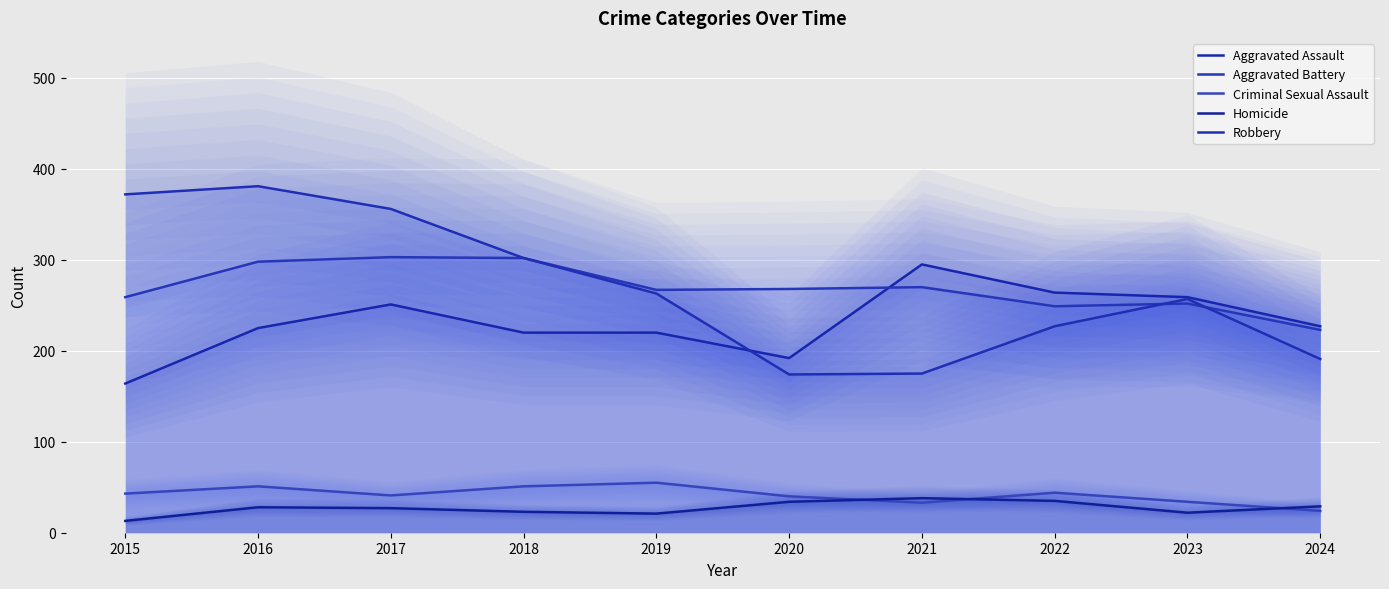

In Homicide, how many points are higher than both neighbors (excluding endpoints)?

2